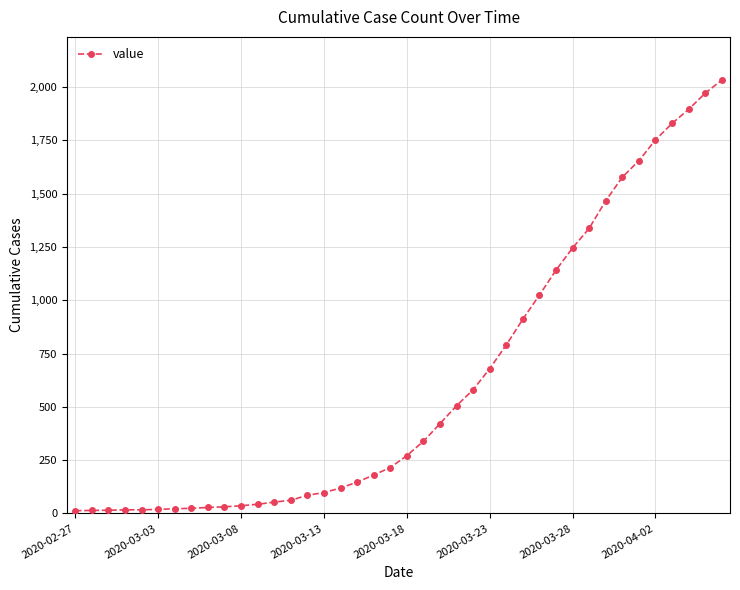

What is the value of the 3rd point from the left?

15